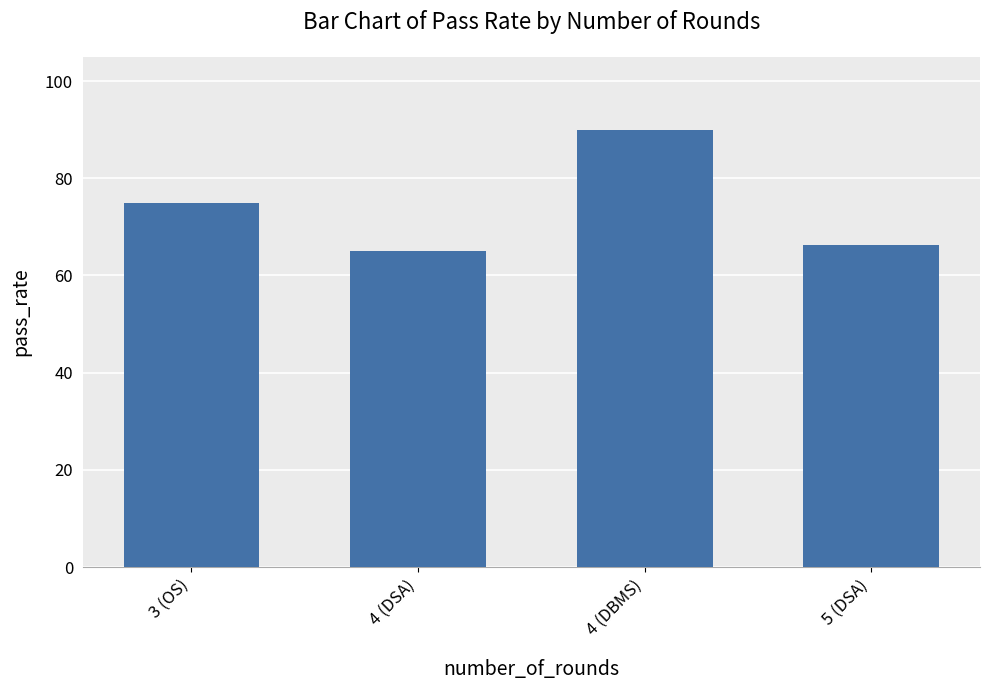

What position from the left is 4 (DBMS)?

3